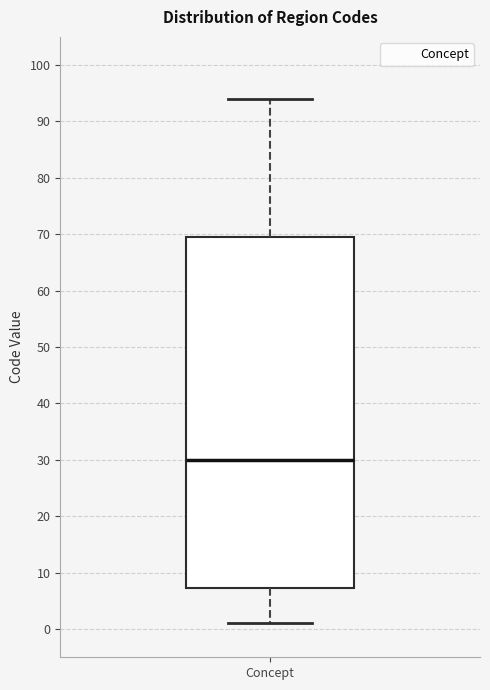

Read this box plot against the y-axis: the position of the median line, the range covered by the box, and the ends of both whiskers. The values are not printed on the chart, so give them approximately, as read against the axis.

median 30, box 7 to 70, whiskers 1 to 94